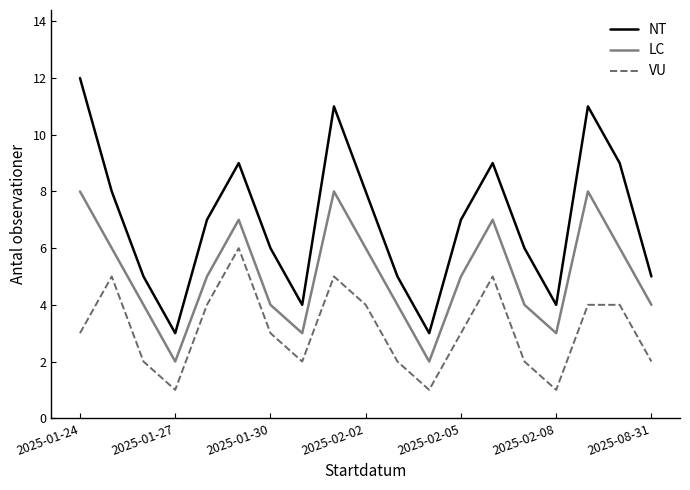

What is the highest value of the NT series?

12